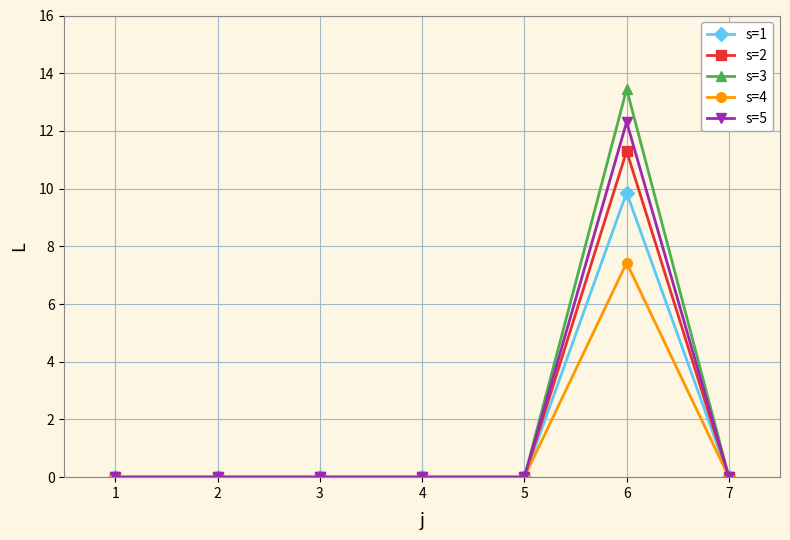

Which series has the largest total across all categories?

s=3